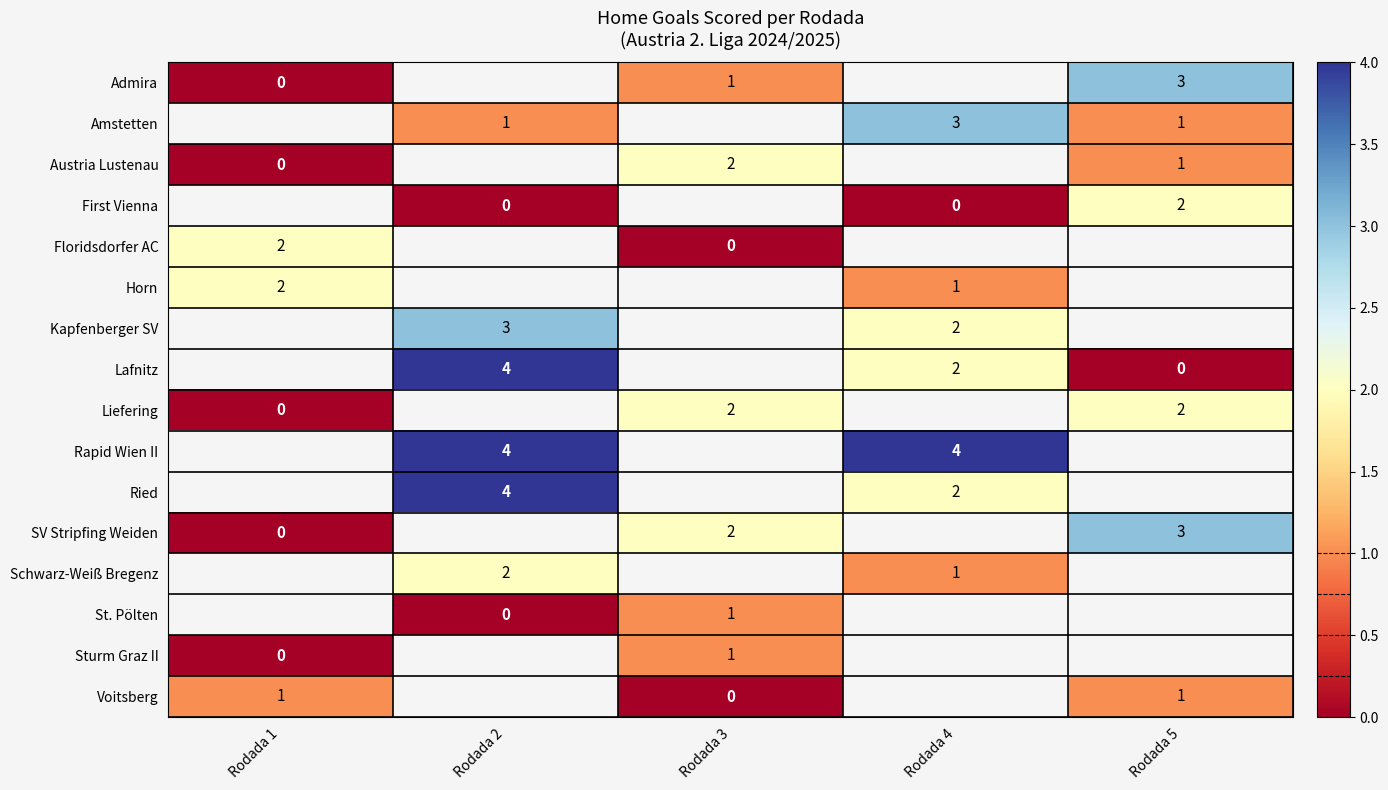

Between Rodada 4 and Rodada 1, which is larger?

Rodada 1